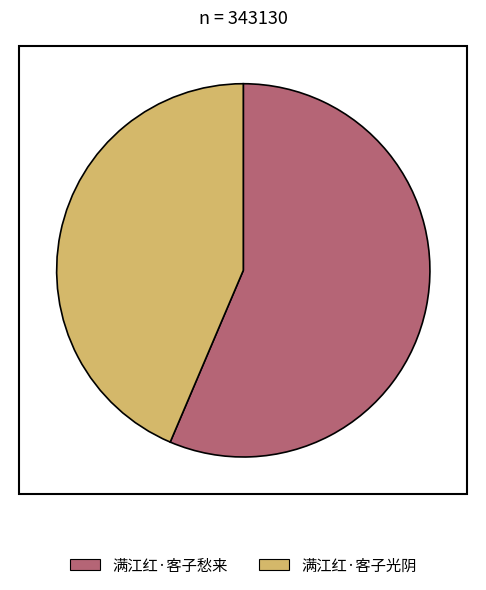

Which slice is the largest?

满江红·客子愁来